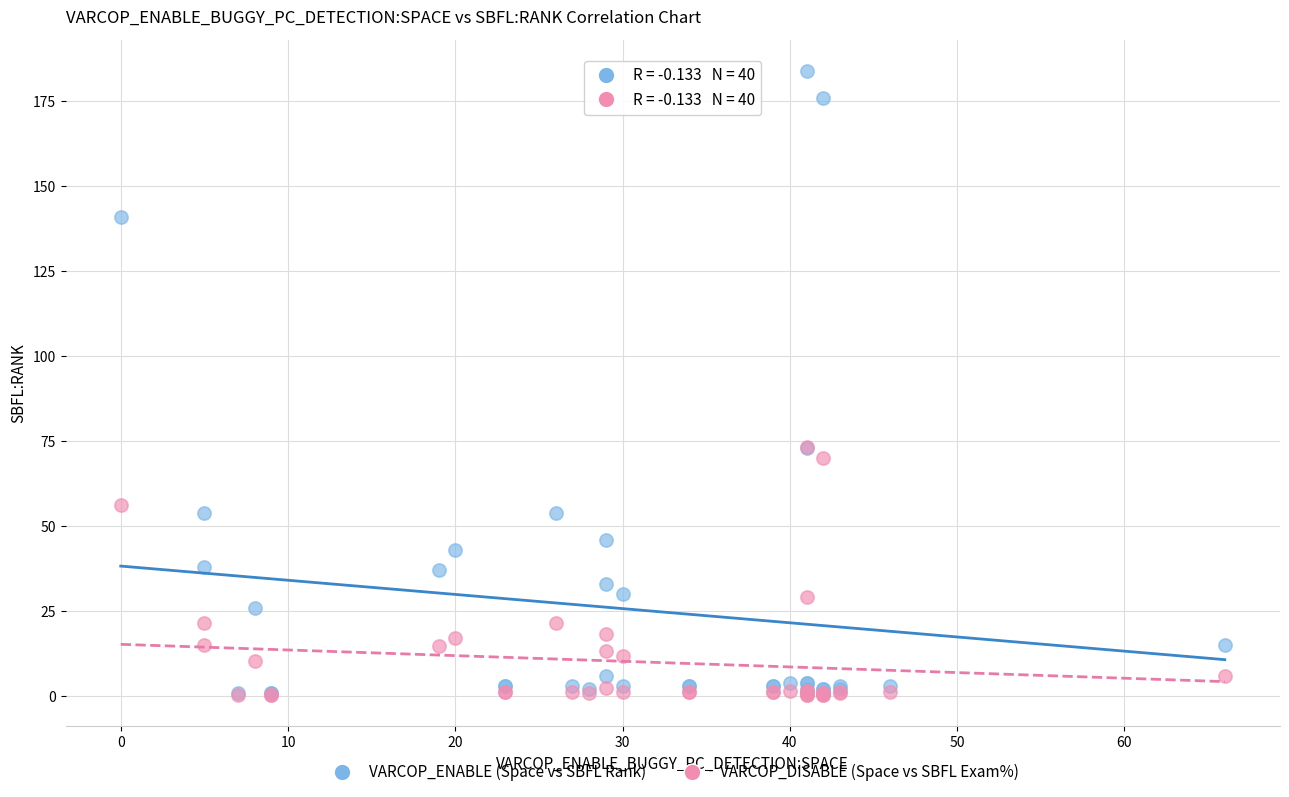

Which series has the widest spread of Y values?

VARCOP_ENABLE (Space vs SBFL Rank)